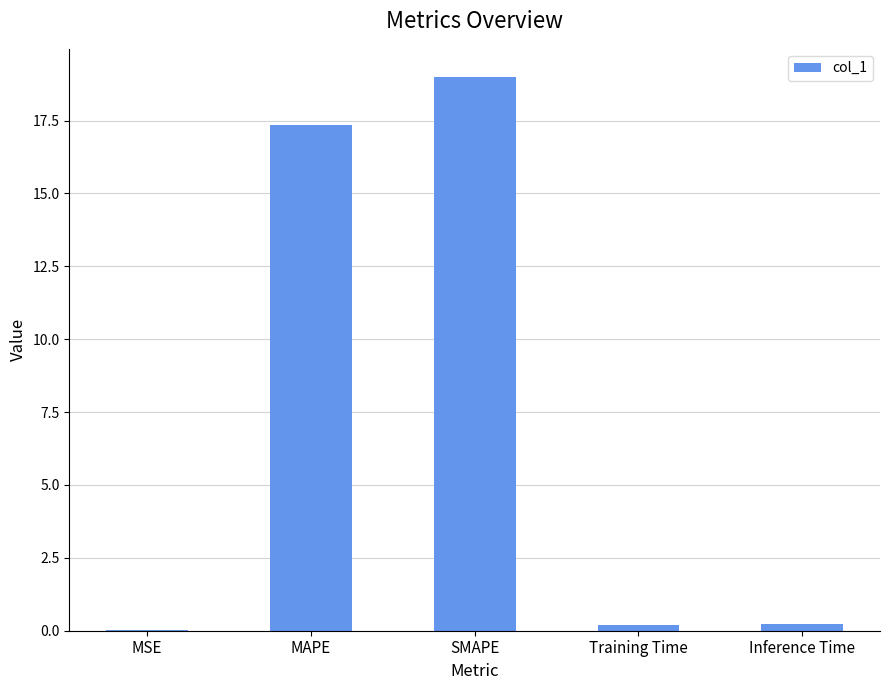

Which has a higher value, MAPE or SMAPE?

SMAPE